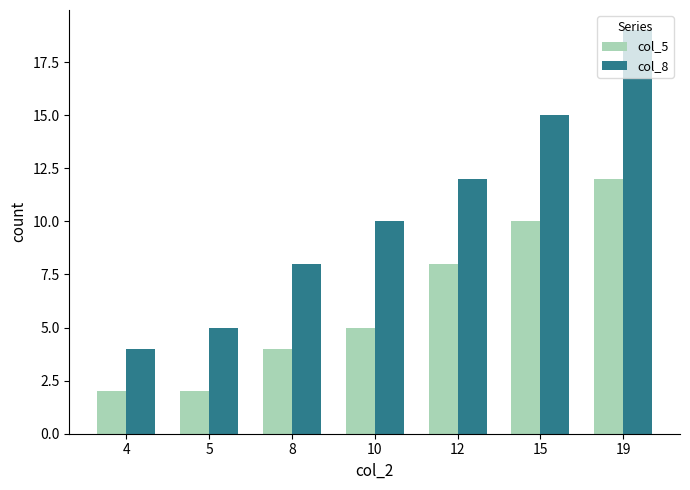

Count the number of categories in the chart.

7